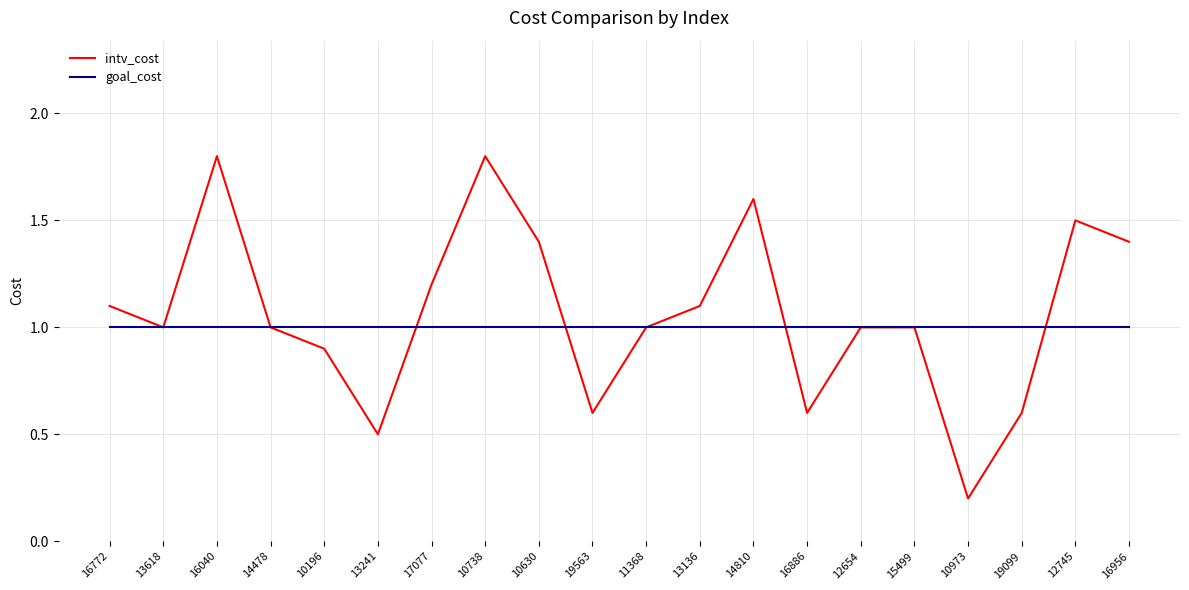

The intv_cost series shows 1.8 at 16040. True or false?

True